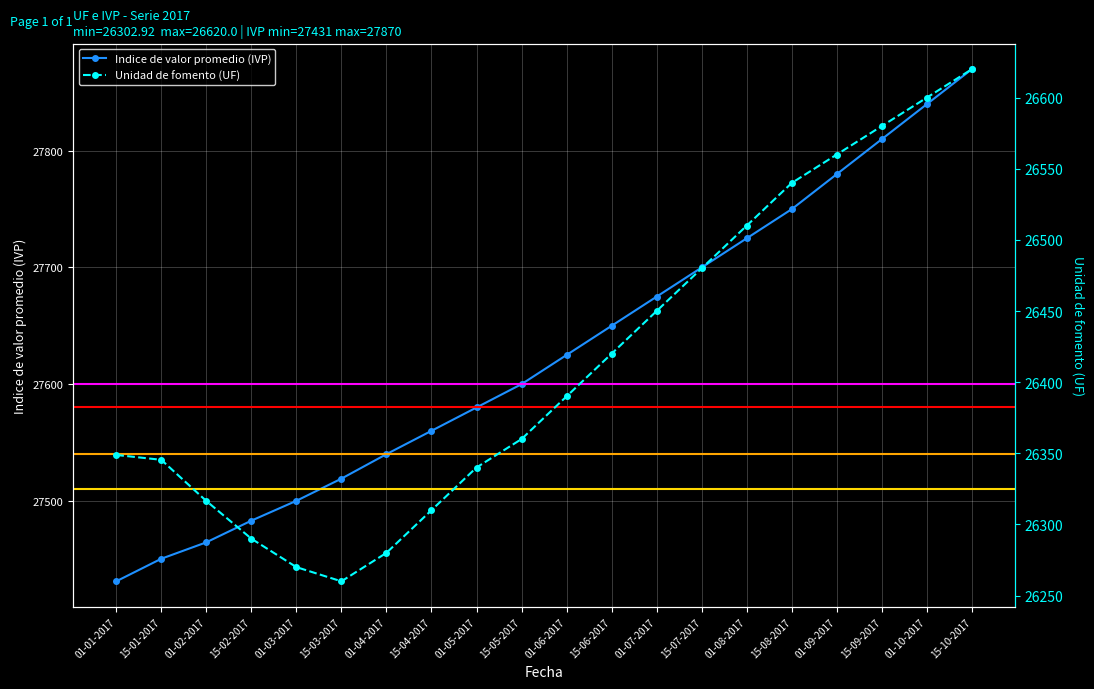

True or false: Unidad de fomento (UF) and Indice de valor promedio (IVP) intersect in this chart.

False